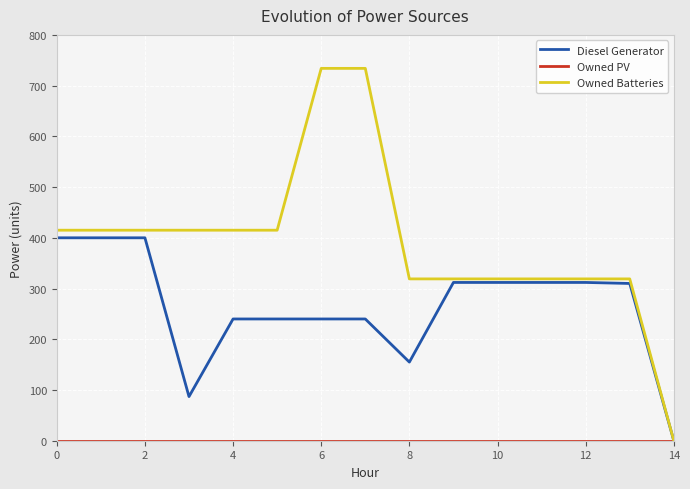

Which series has the widest spread of values?

Owned Batteries